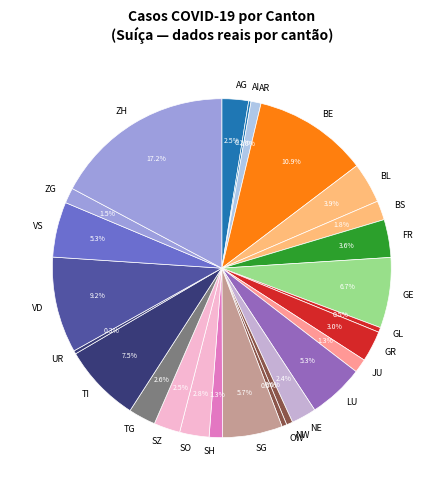

Which category has the biggest portion of the pie?

ZH